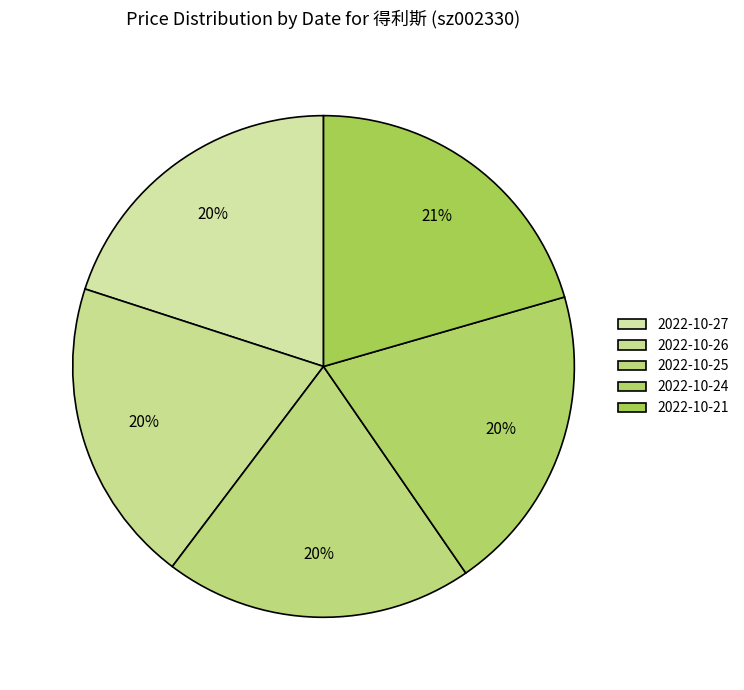

To the nearest percent, what is the average slice percentage?

20%